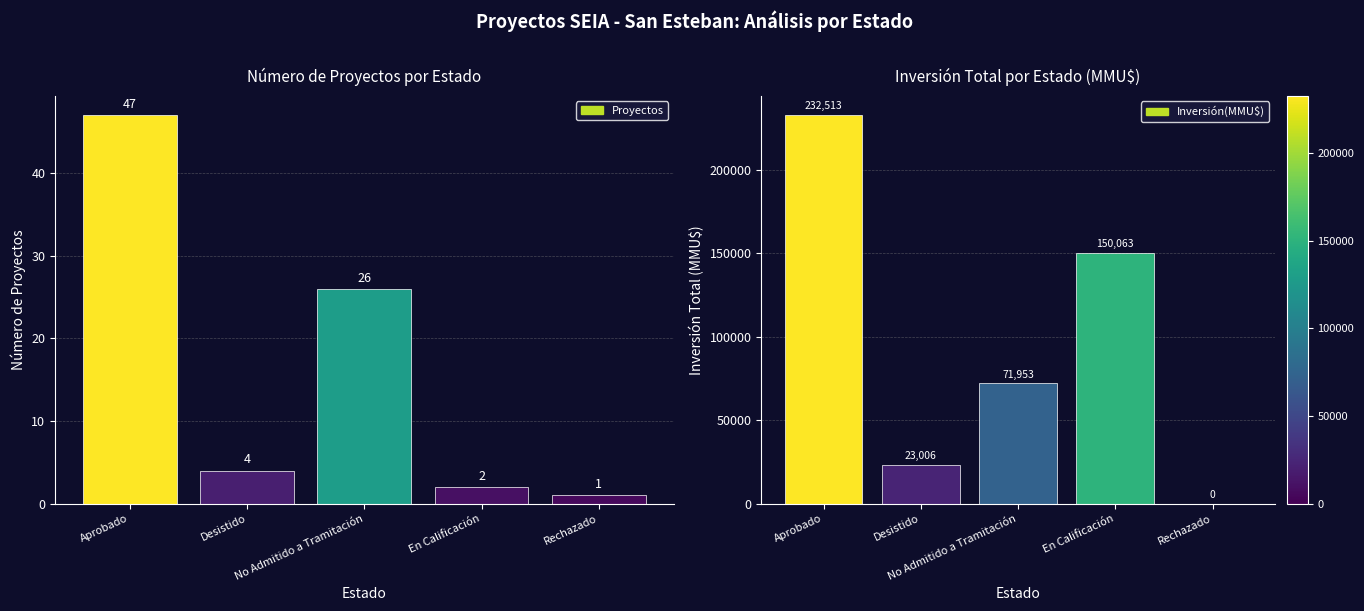

List the labels in order of Inversión(MMU$) value, largest first.

Aprobado, En Calificación, No Admitido a Tramitación, Desistido, Rechazado